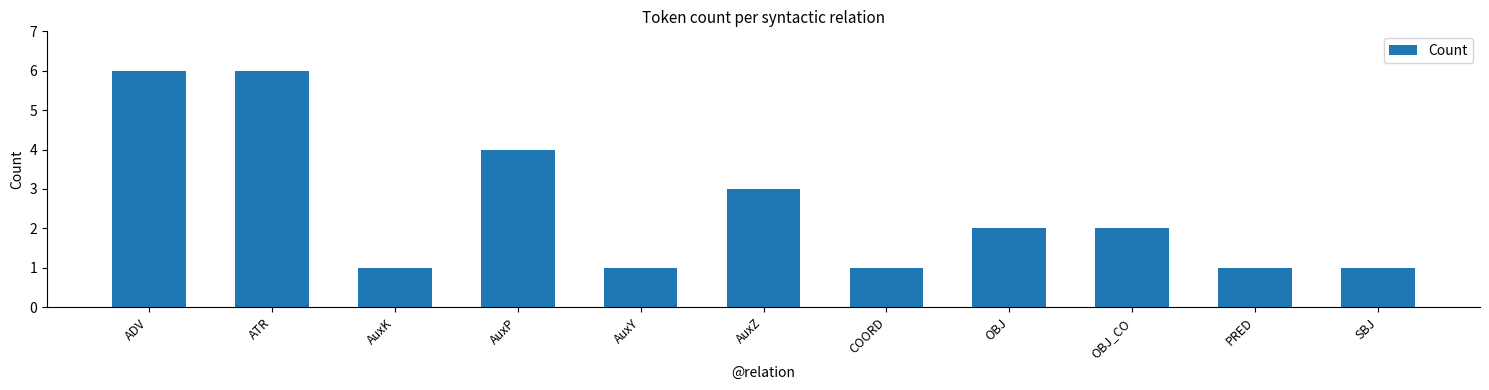

Reading left to right, transcribe all the data shown in this chart.

6	6	1	4	1	3	1	2	2	1	1